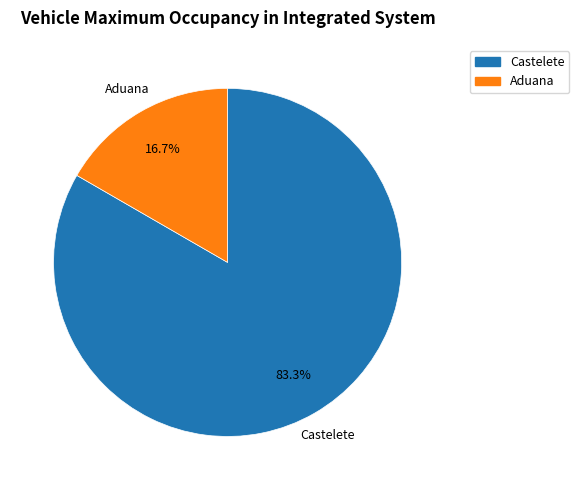

What is the majority slice?

Castelete